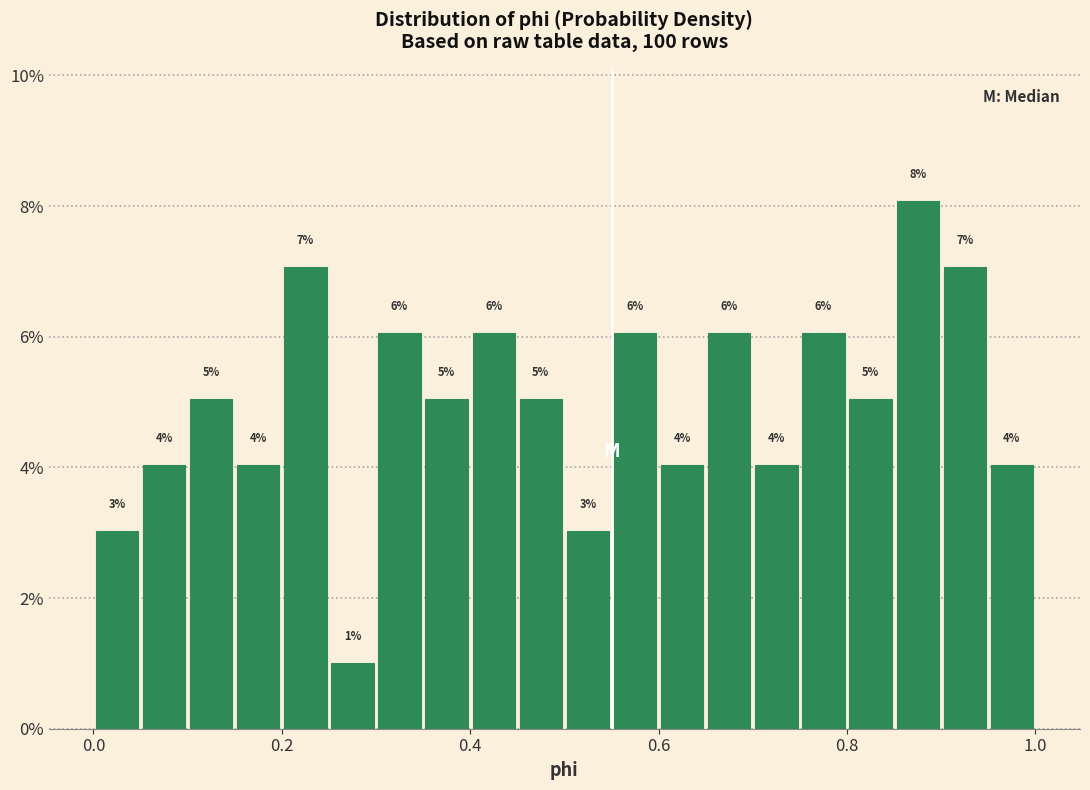

Around what value on the x-axis is the tallest bar? Give the approximate position of its centre, as read against the axis.

0.88